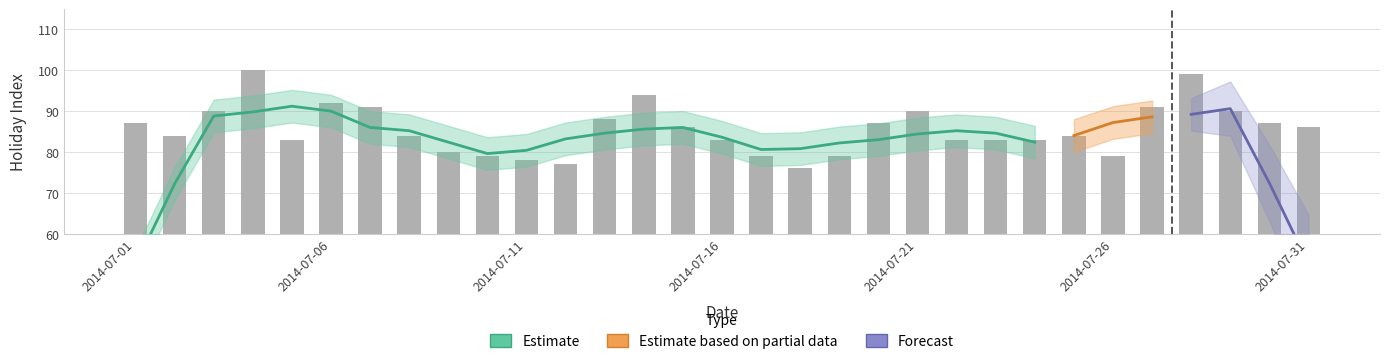

What is the value of the 1st bar from the left?

87